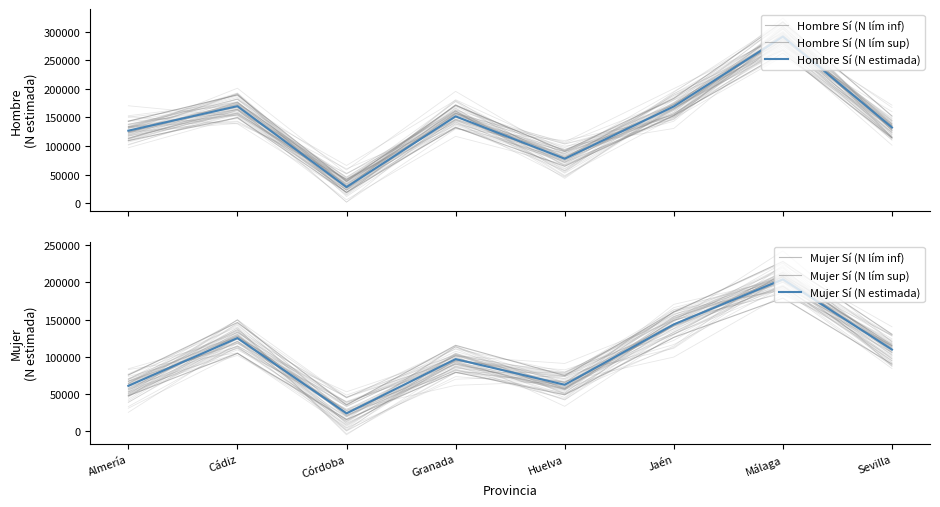

What is the spread (max minus min) of values at Málaga?

138315